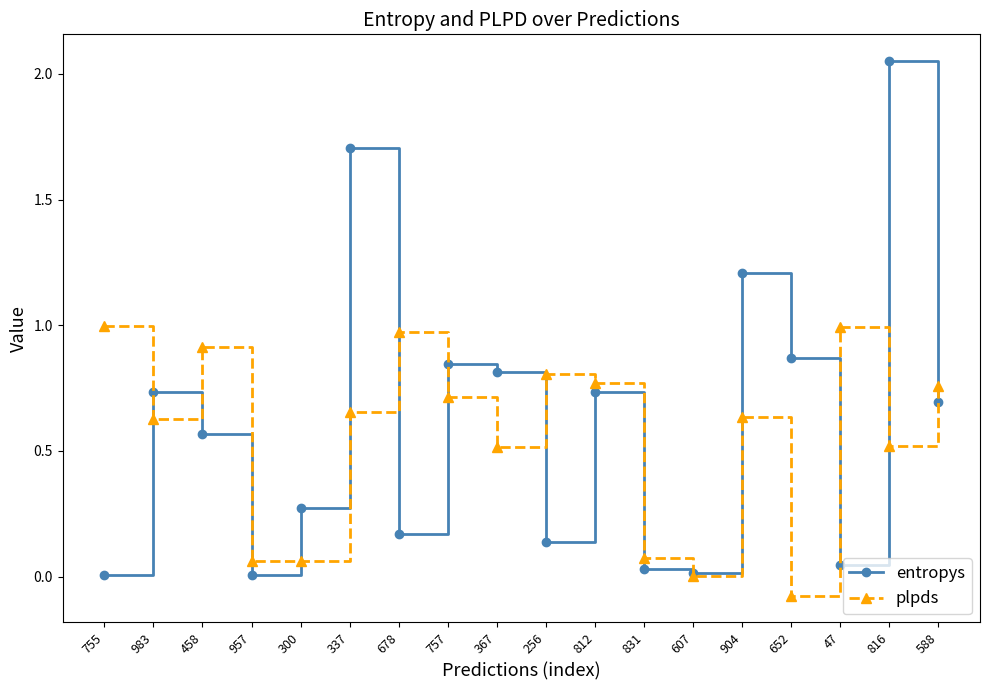

How many distinct data groups are displayed?

2